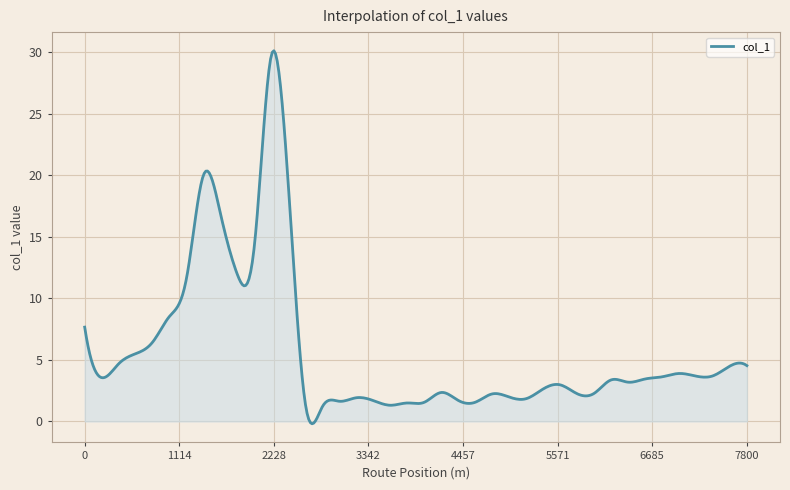

What is the maximum value shown in the chart?

30.1